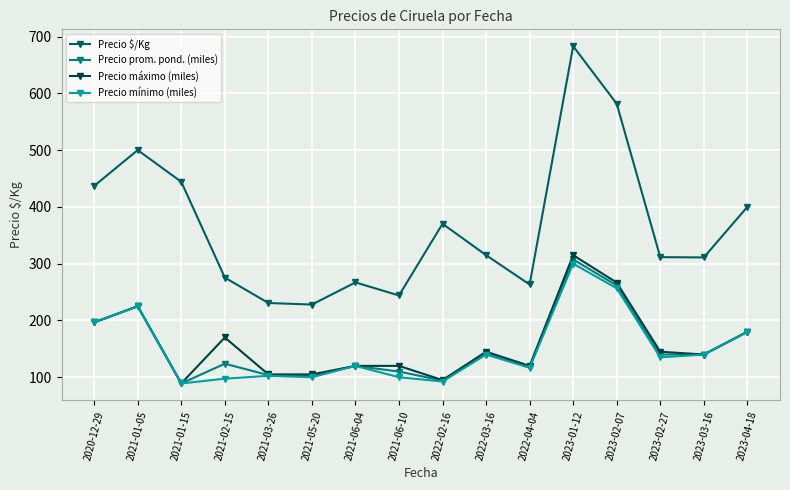

List the series in order of their peak value, lowest first.

Precio mínimo (miles), Precio prom. pond. (miles), Precio máximo (miles), Precio $/Kg